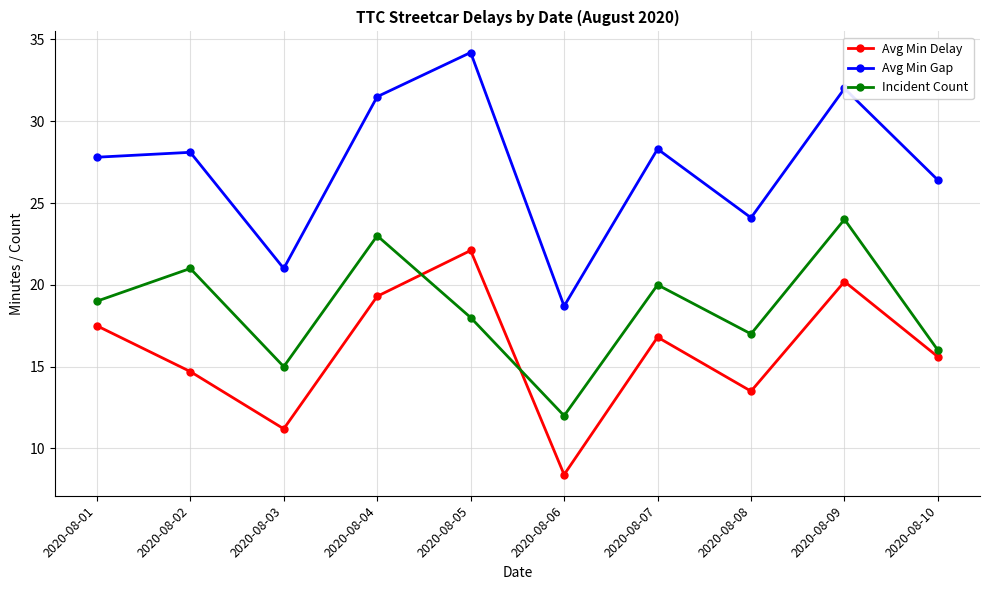

Does the chart display data point markers on the line(s)?

Yes